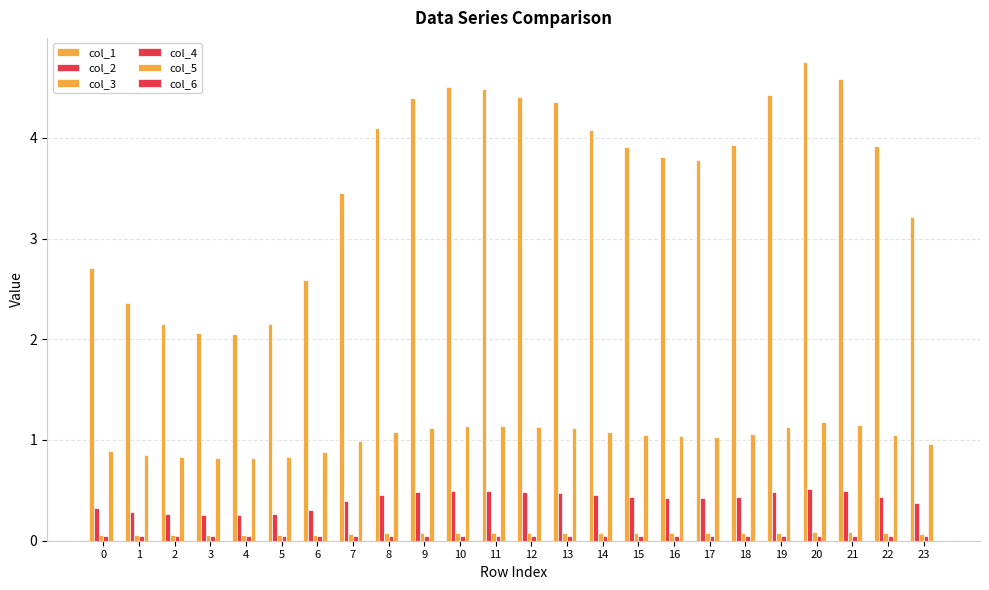

Where does the col_5 series first go above 1?

8